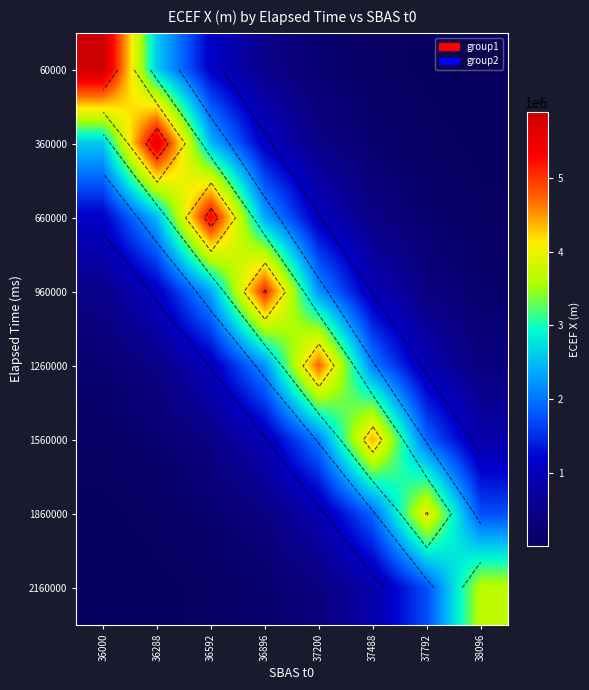

Is the value of 60000 at 38096 greater than the value of 1560000 at 37200?

No